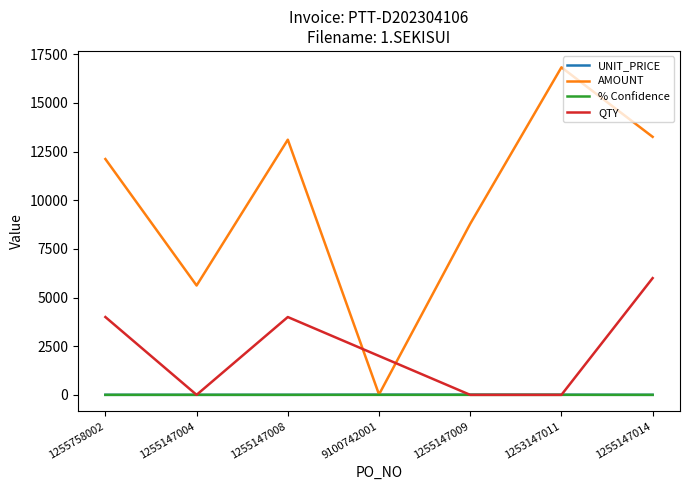

Count the number of categories in the chart.

7